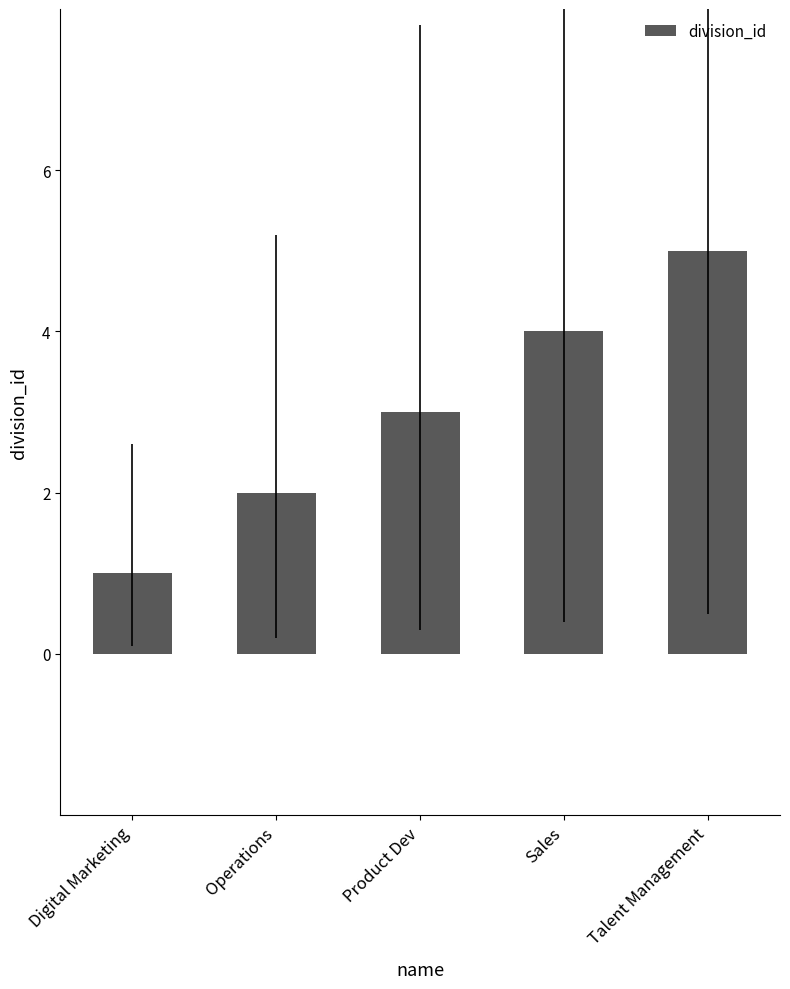

What is the label of the 5th bar from the left?

Talent Management